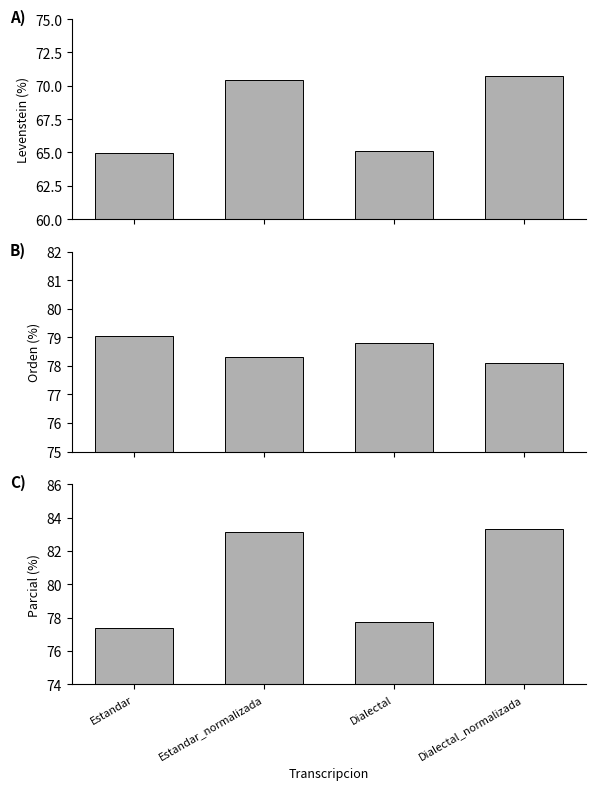

Reading left to right, transcribe all the data shown in this chart.

Levenstein: Estandar=64.9	Estandar_normalizada=70.5	Dialectal=65.1	Dialectal_normalizada=70.7
Orden: Estandar=79.0	Estandar_normalizada=78.3	Dialectal=78.8	Dialectal_normalizada=78.1
Parcial: Estandar=77.4	Estandar_normalizada=83.1	Dialectal=77.8	Dialectal_normalizada=83.3